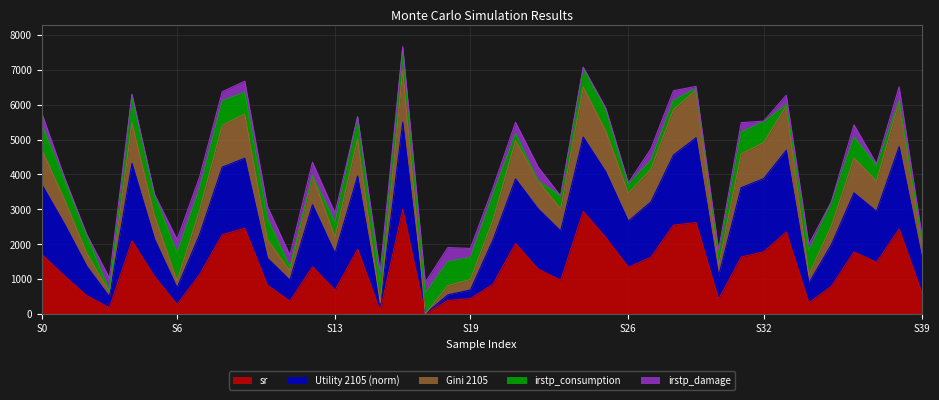

What is the maximum value for sr?

3000.0